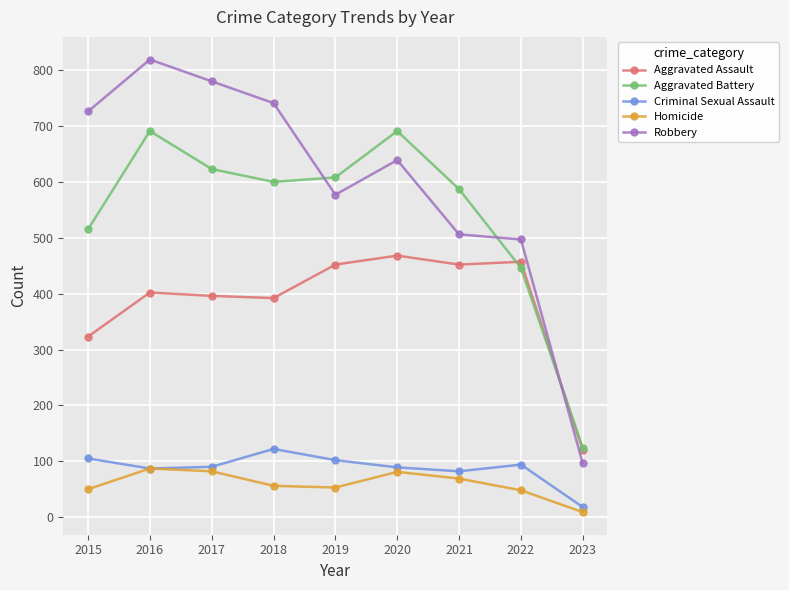

Where is the first local minimum for Robbery?

2019